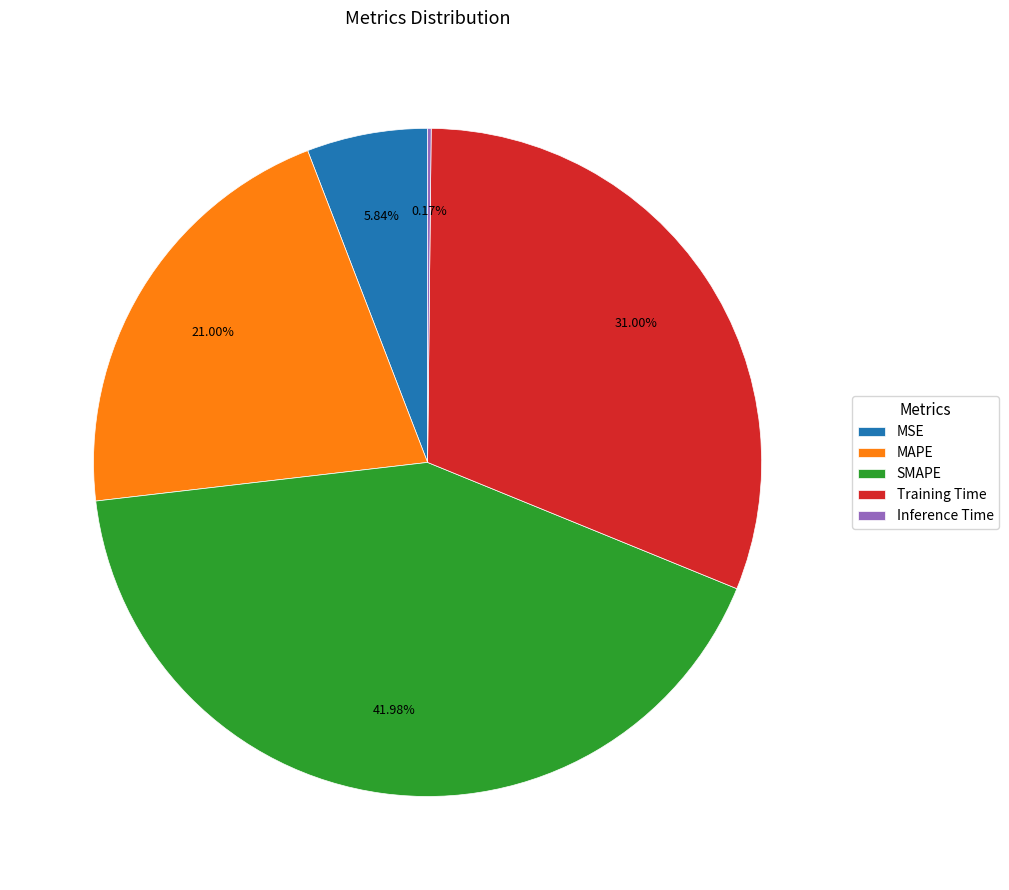

True or false: SMAPE accounts for 35% of the total.

False